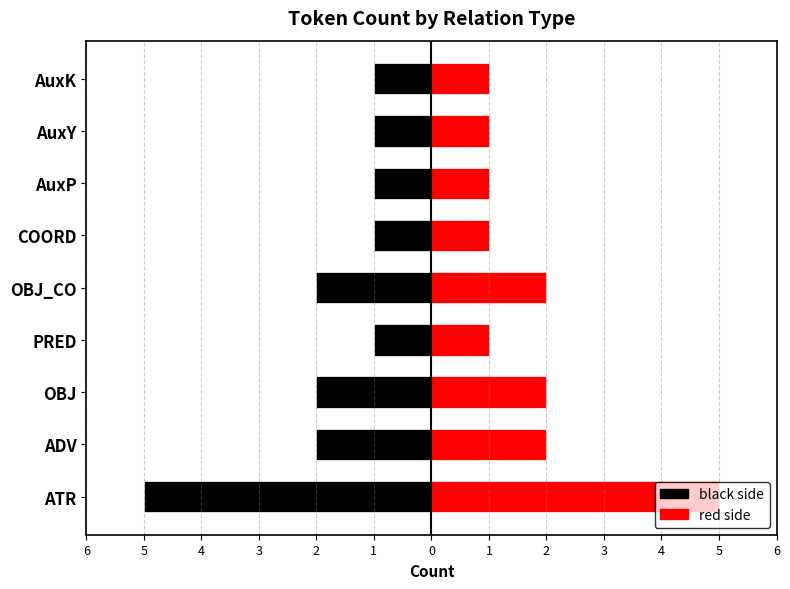

Count the red side values in the range 1 to 2.

8